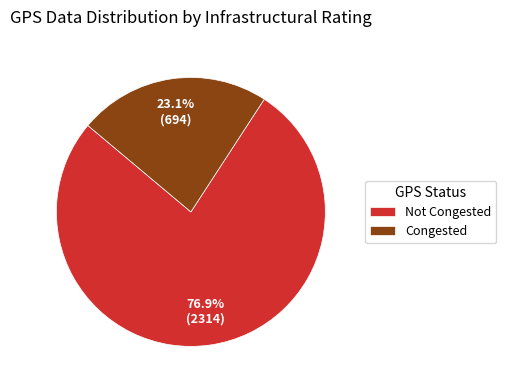

What is the smallest slice in the pie chart?

Congested